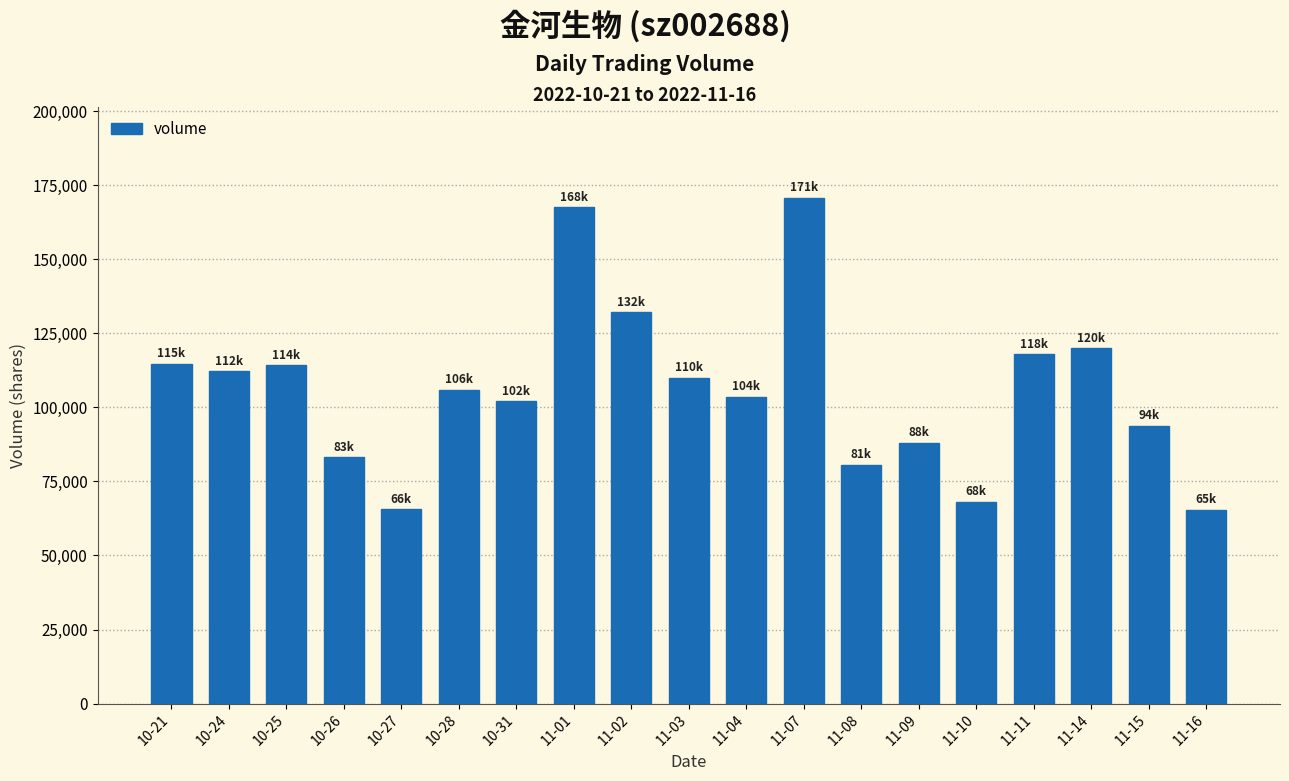

What is the value of the 2nd bar from the left?

112282